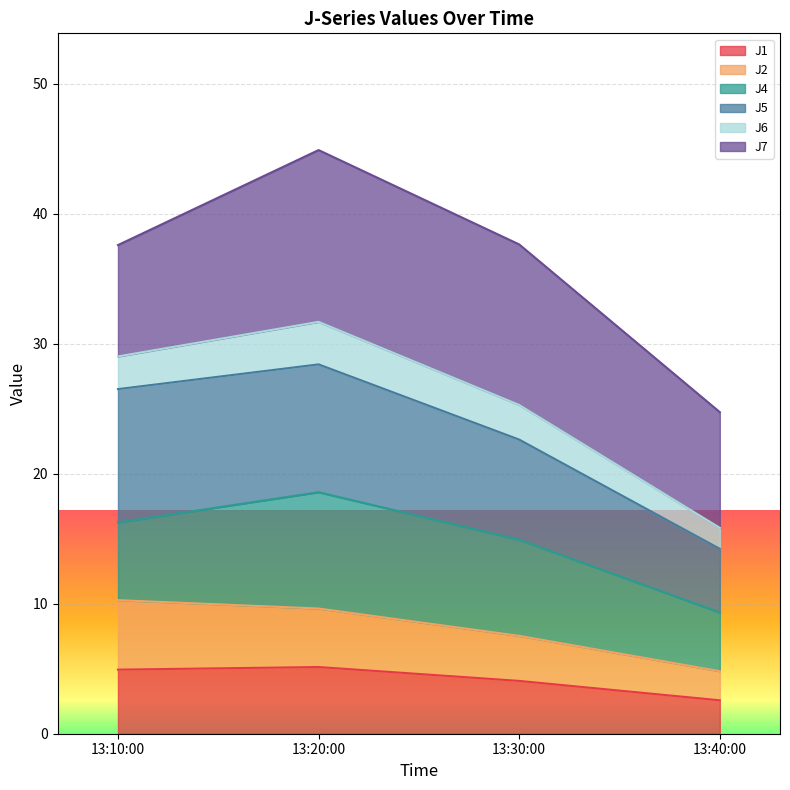

What is the total value across all series at 13:40:00?

24.7